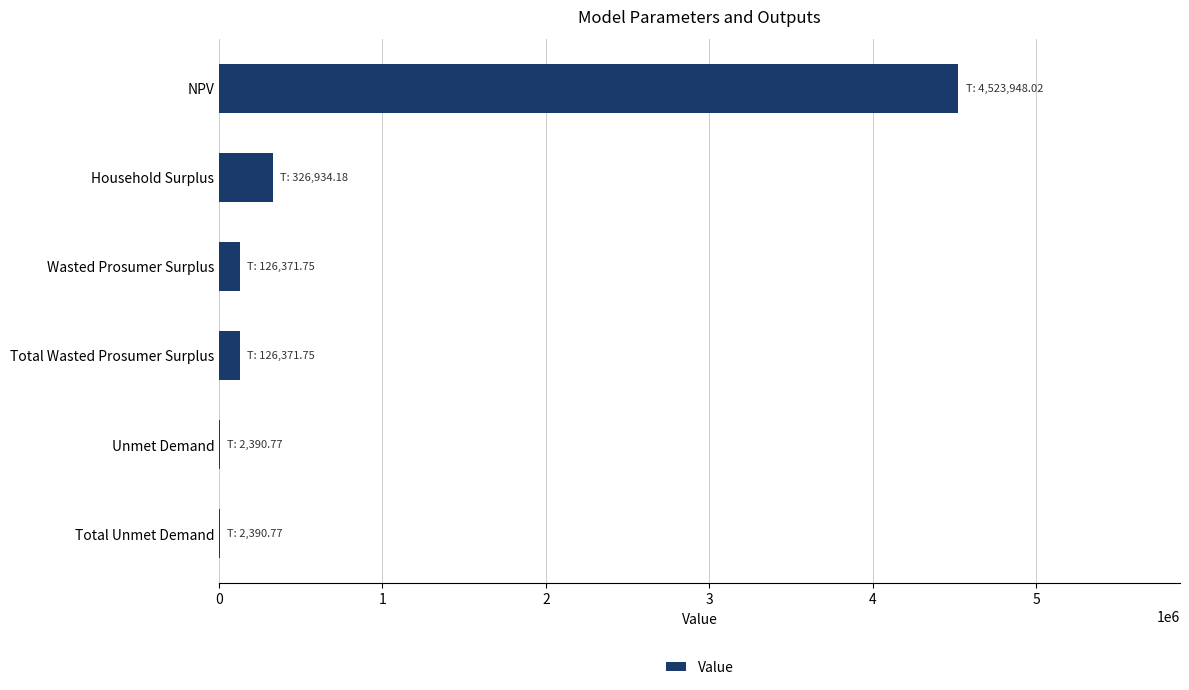

Are the bars horizontal?

Yes